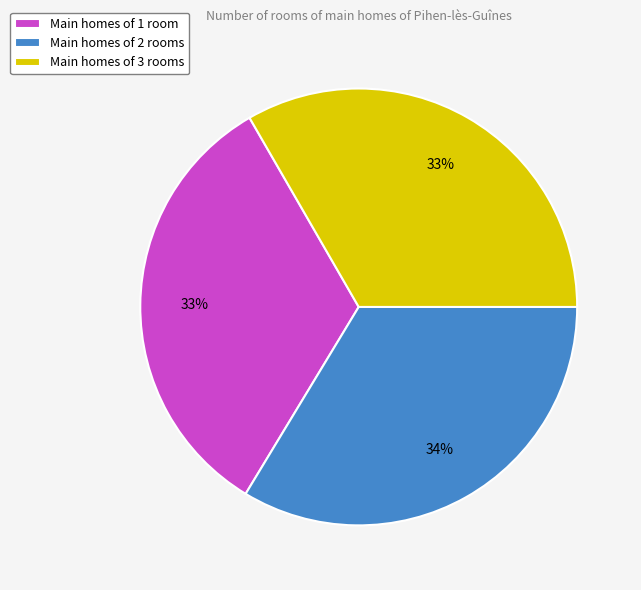

True or false: Main homes of 3 rooms accounts for 33% of the total.

True